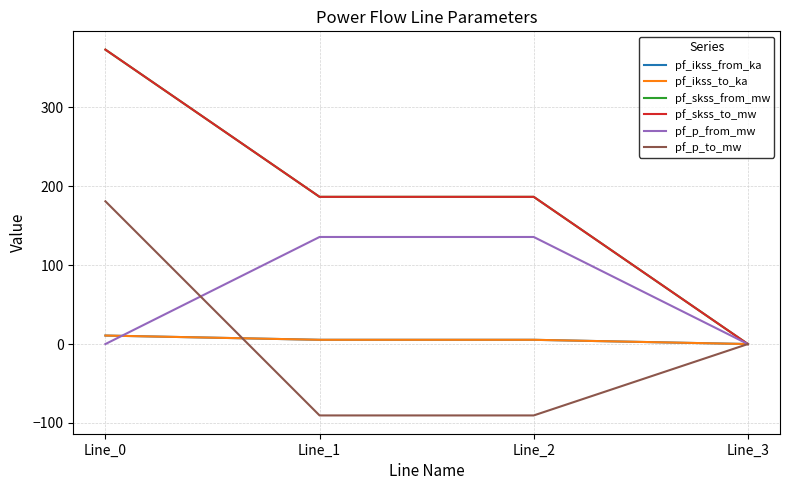

Does the chart have visible grid lines?

Yes